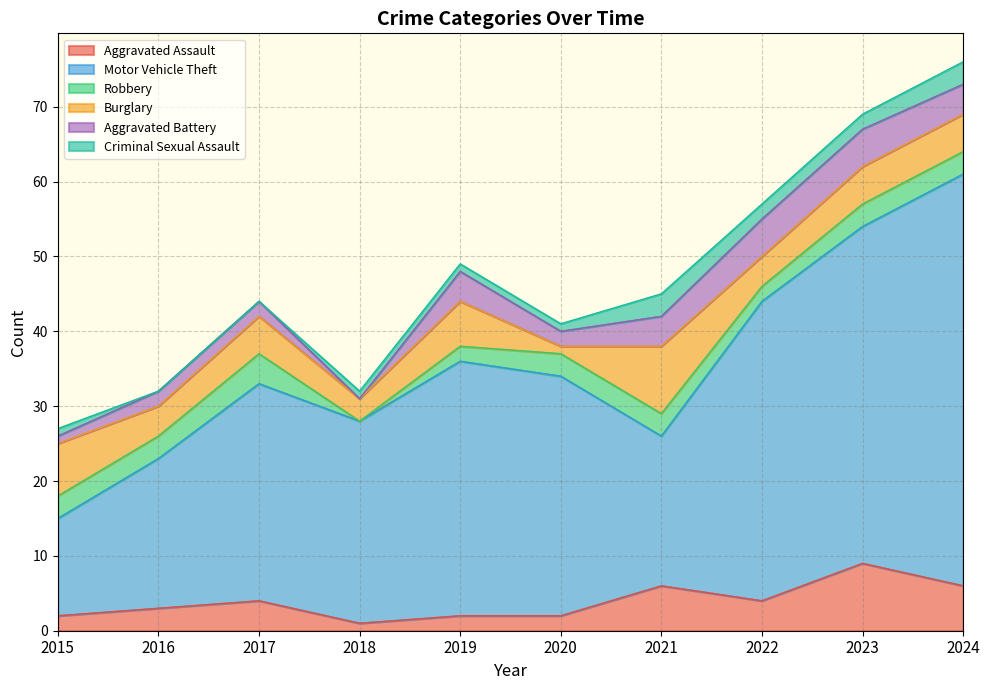

At which category is the sum across all series the highest?

2024